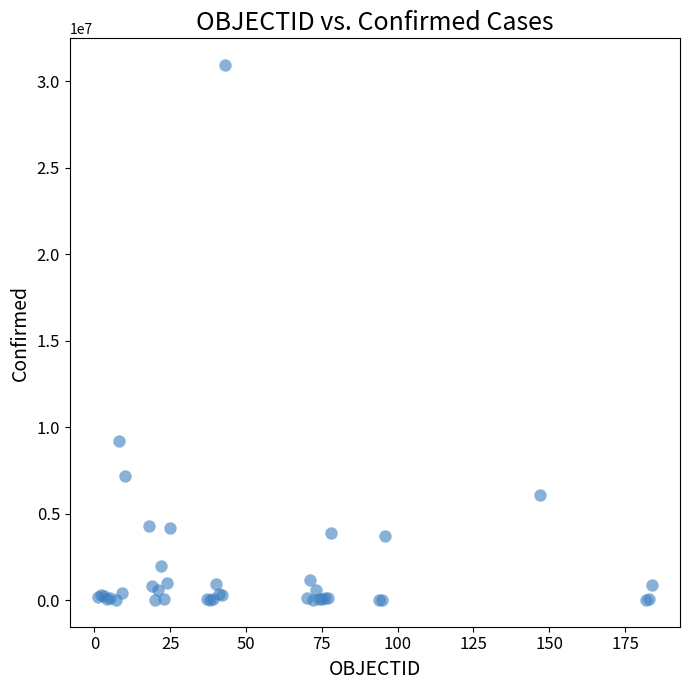

What Y value in the scatter plot is closest to 15476400?

9178795